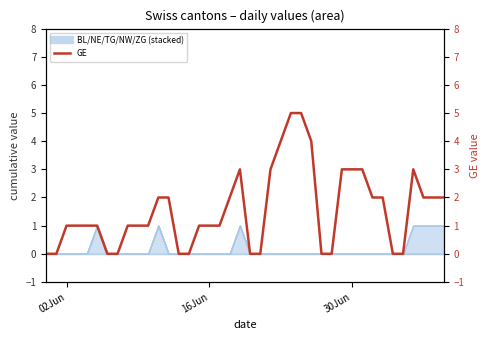

How many values are above zero?

28